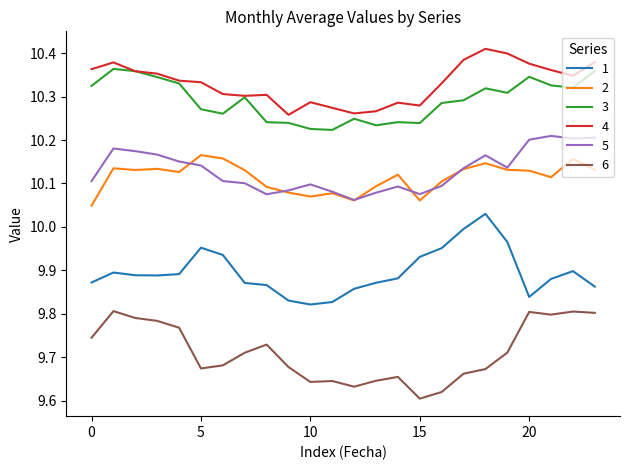

Which series has the largest total across all categories?

4